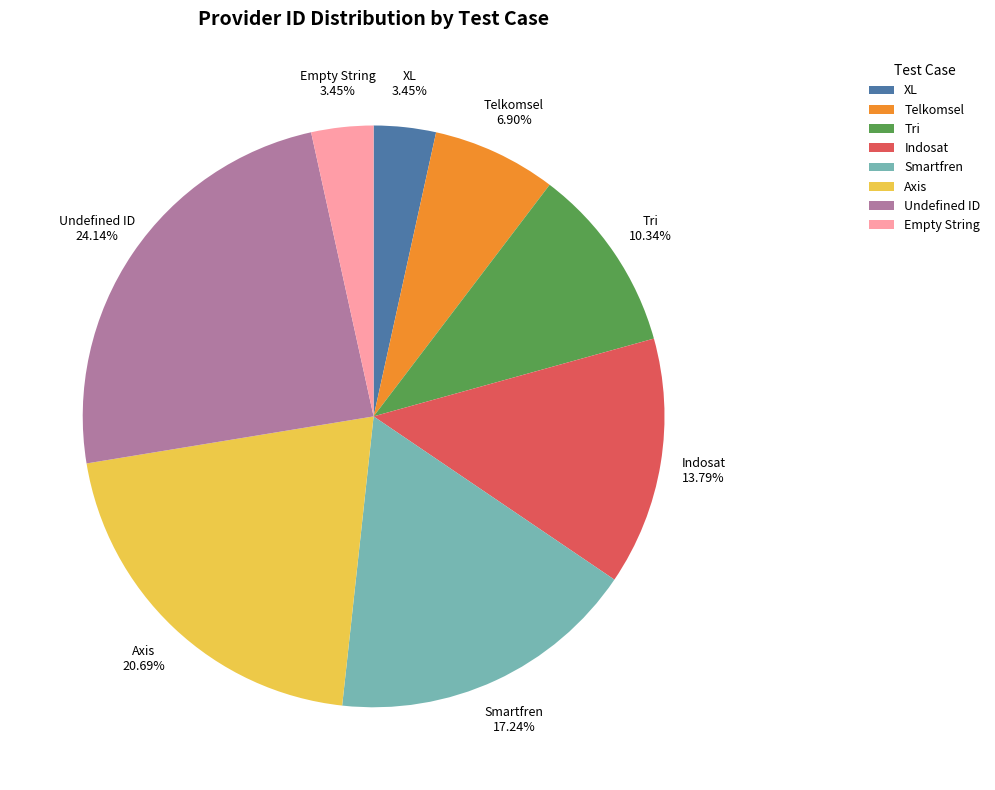

Does Axis represent more than half of the total?

No